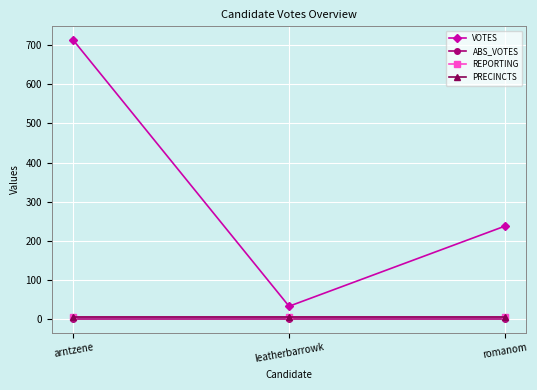

Is this an area chart (filled region under the line)?

No